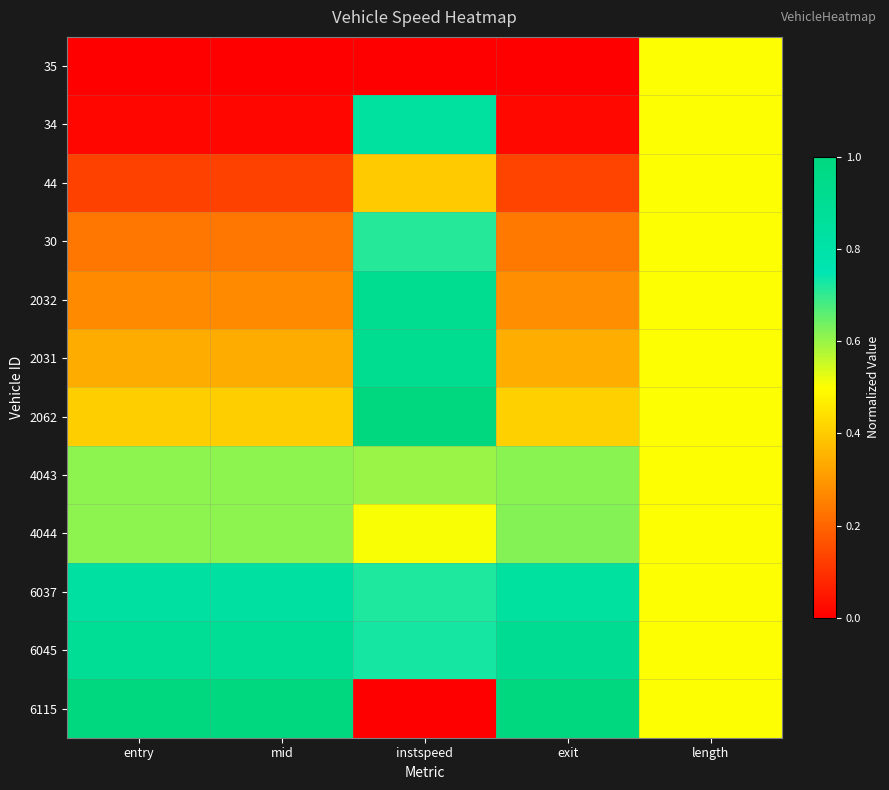

How many data points does each series have?

5